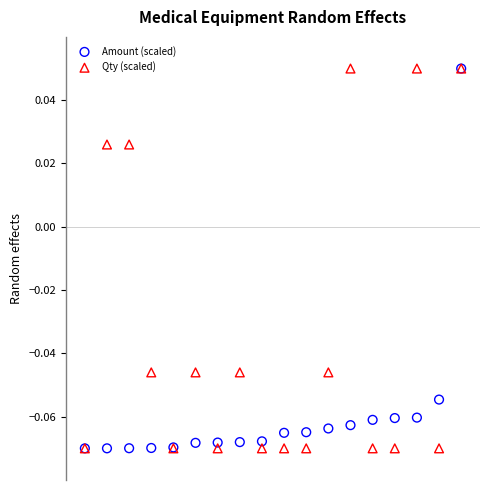

What are all the series names shown in the legend?

Amount (scaled), Qty (scaled)